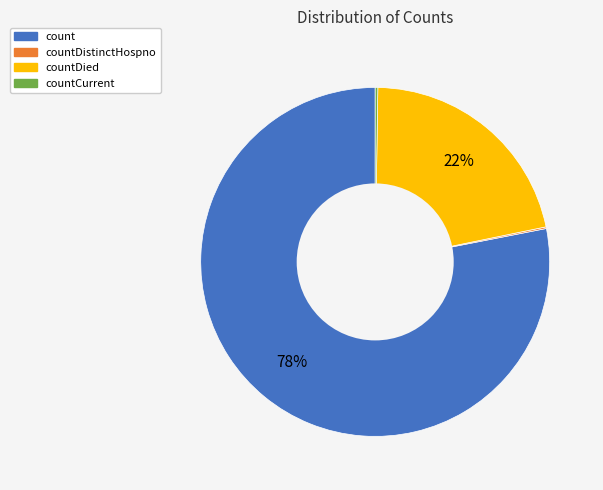

Does count account for over 50% of the chart?

Yes